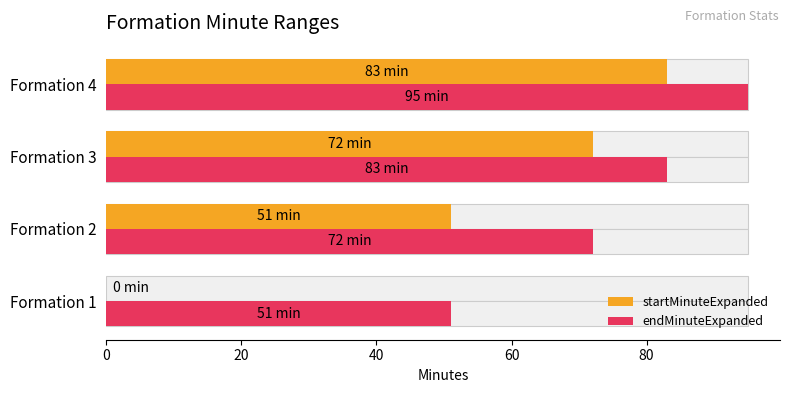

What is the total value across all series at Formation 2?

123